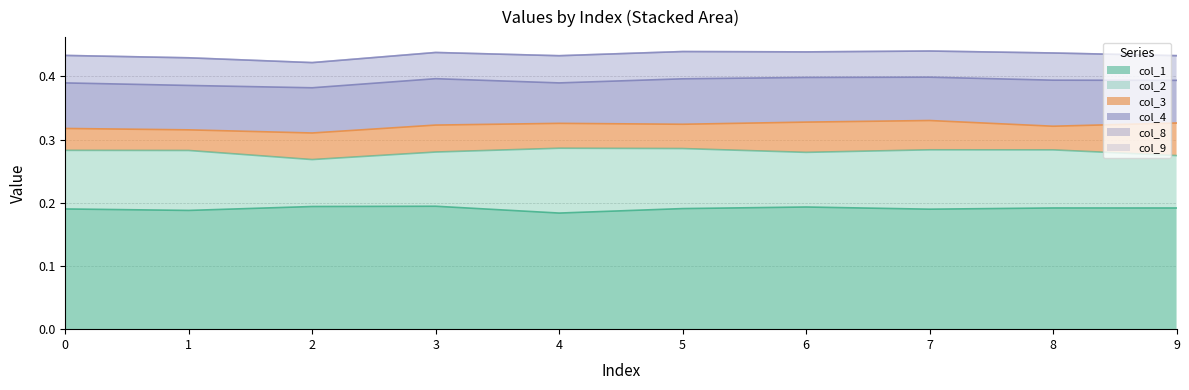

At which label is col_1 closest to 0?

4